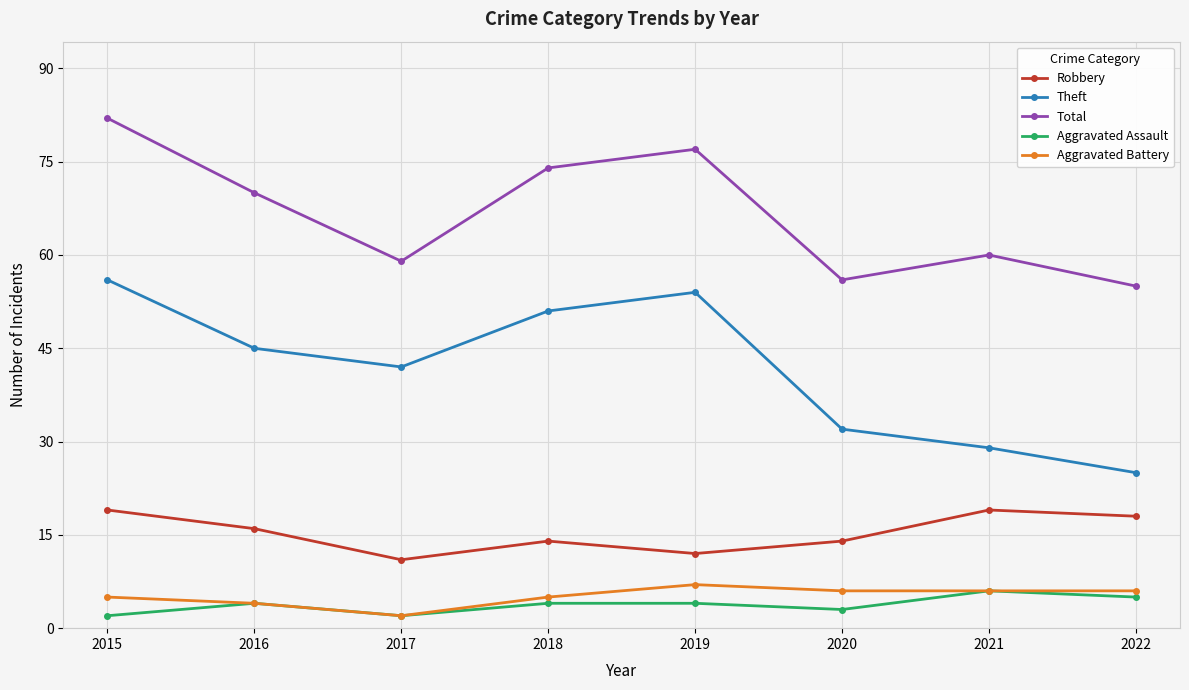

How many lines are shown in the chart?

5